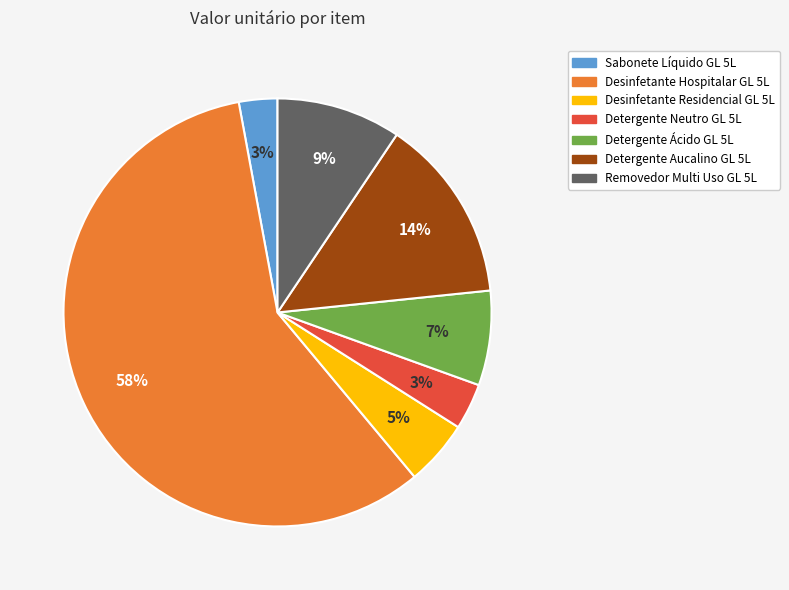

To the nearest percent, what is the difference between the Detergente Aucalino GL 5L and Desinfetante Residencial GL 5L slice percentages?

9%